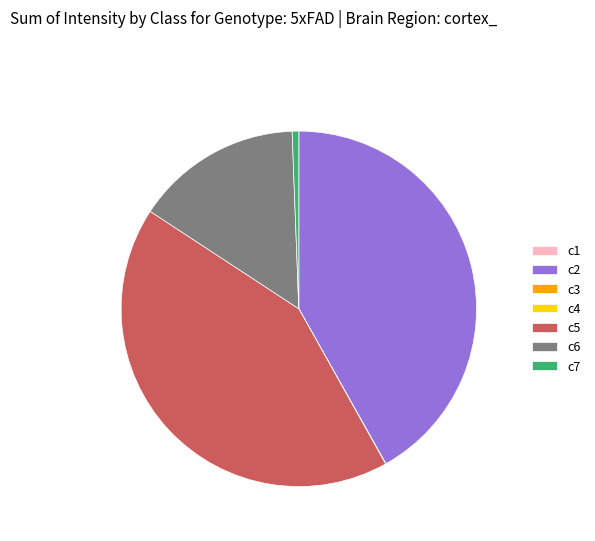

Is it true that c2 is 47% of the pie?

False